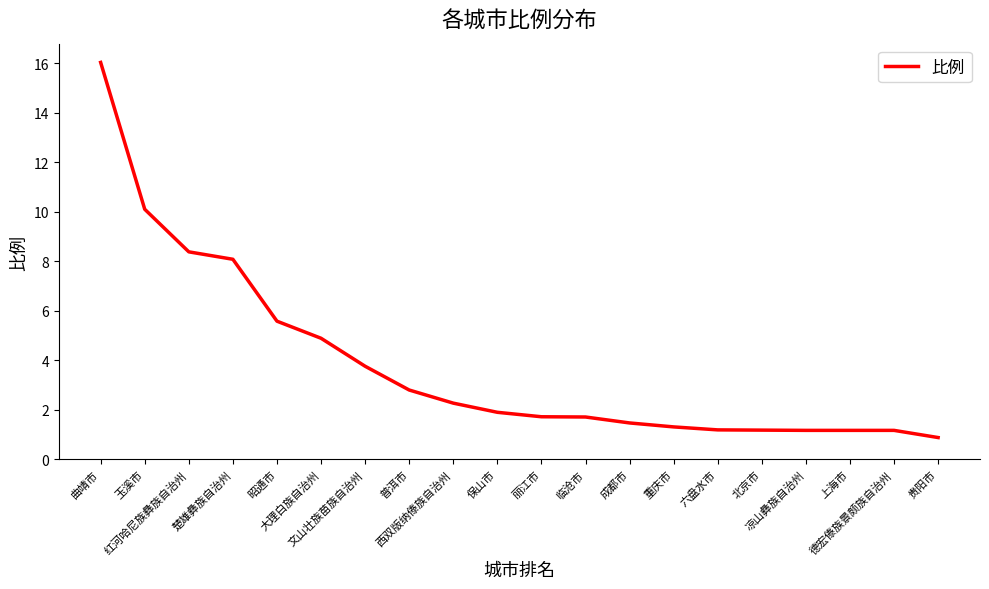

Reading left to right, transcribe all the data shown in this chart.

16.0	10.1	8.4	8.1	5.6	4.9	3.8	2.8	2.3	1.9	1.7	1.7	1.5	1.3	1.2	1.2	1.2	1.2	1.2	0.9